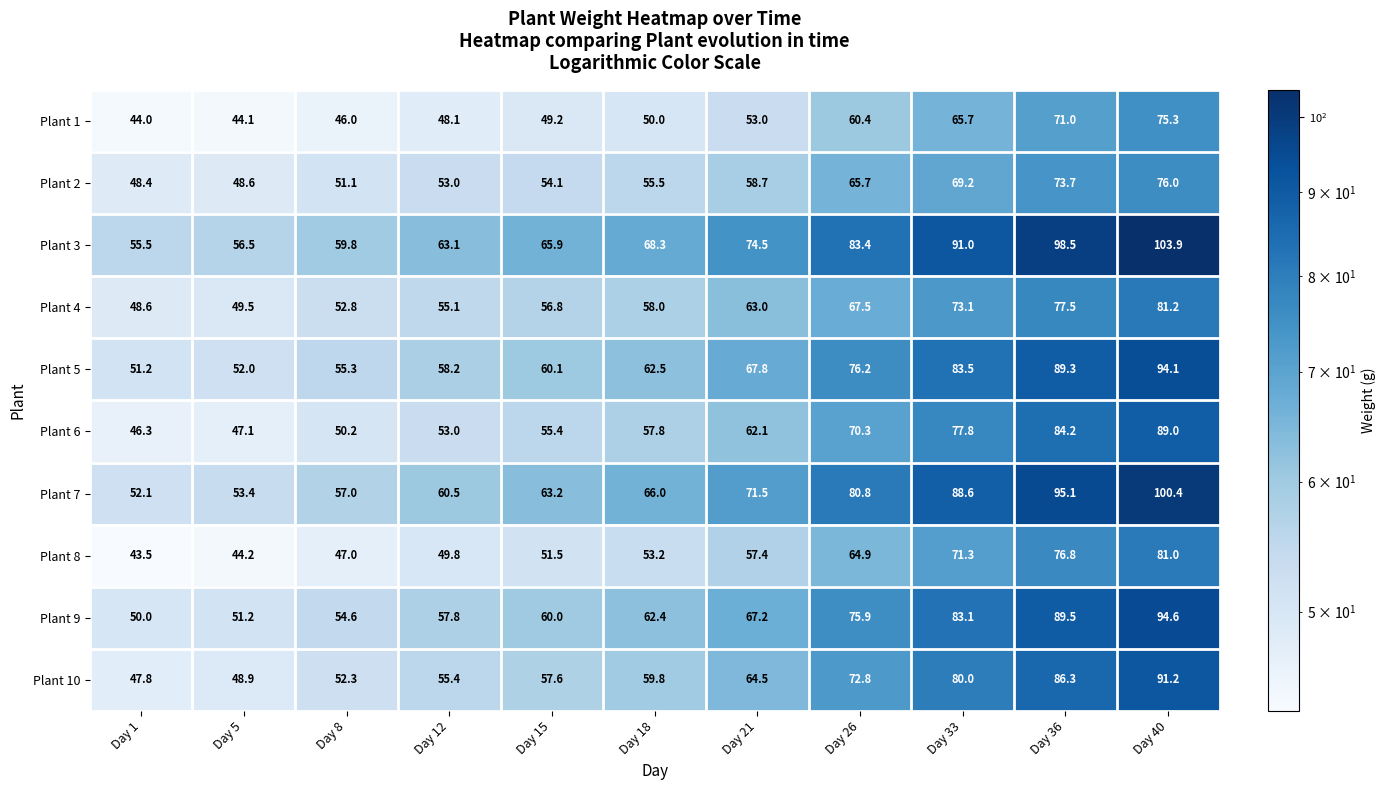

True or false: Plant 6 has a value of 57.8 at Day 18.

True